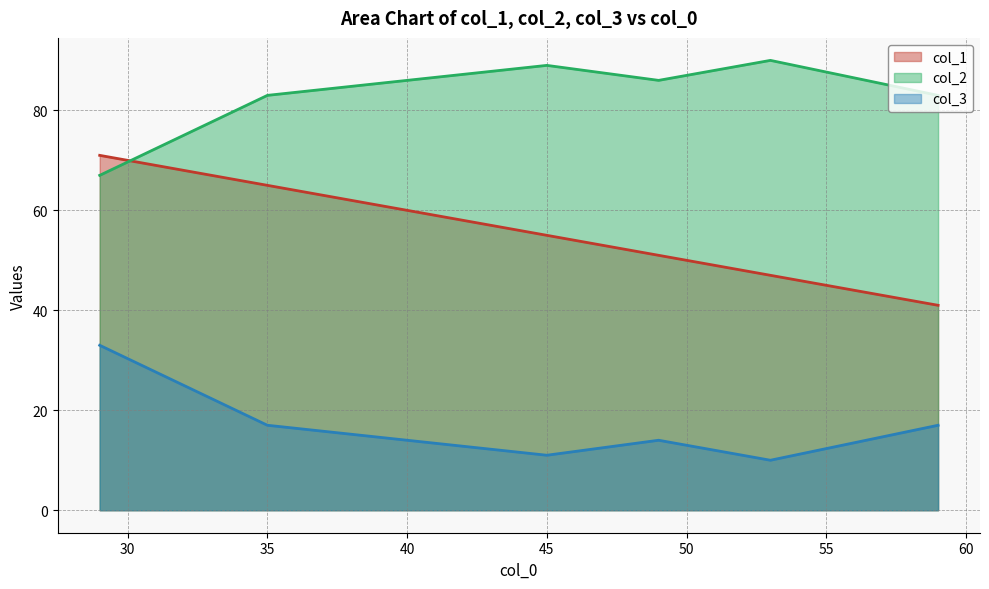

What are all the series names shown in the legend?

col_1, col_2, col_3